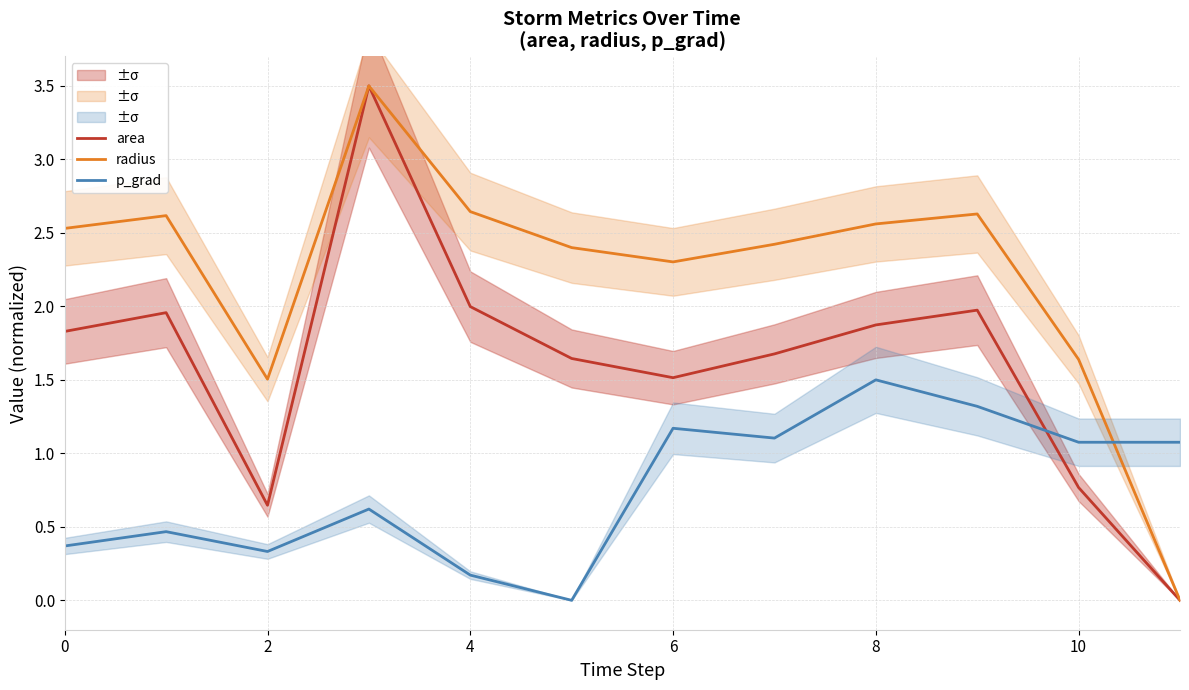

Between which two adjacent categories do p_grad and radius first intersect?

10 and 11